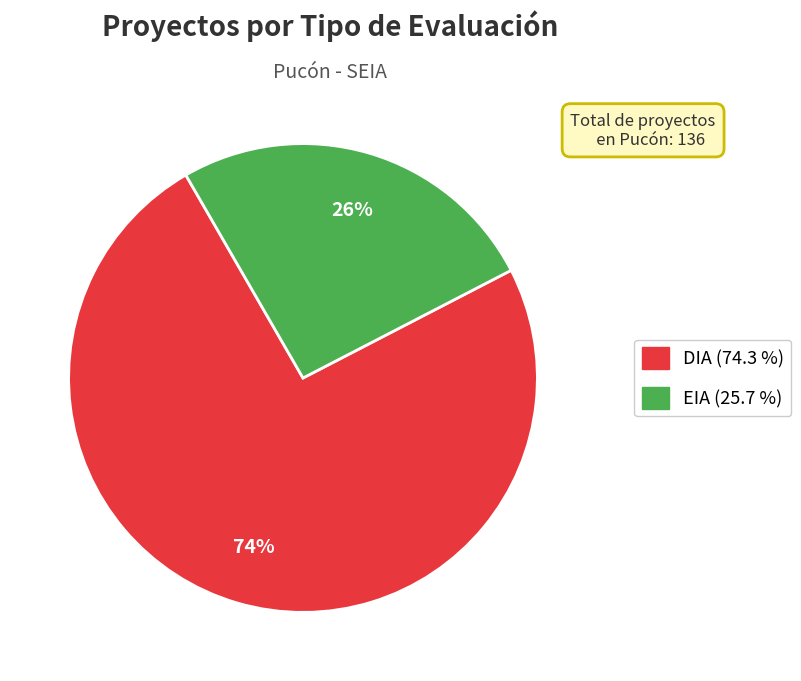

How many slices are in this pie chart?

2